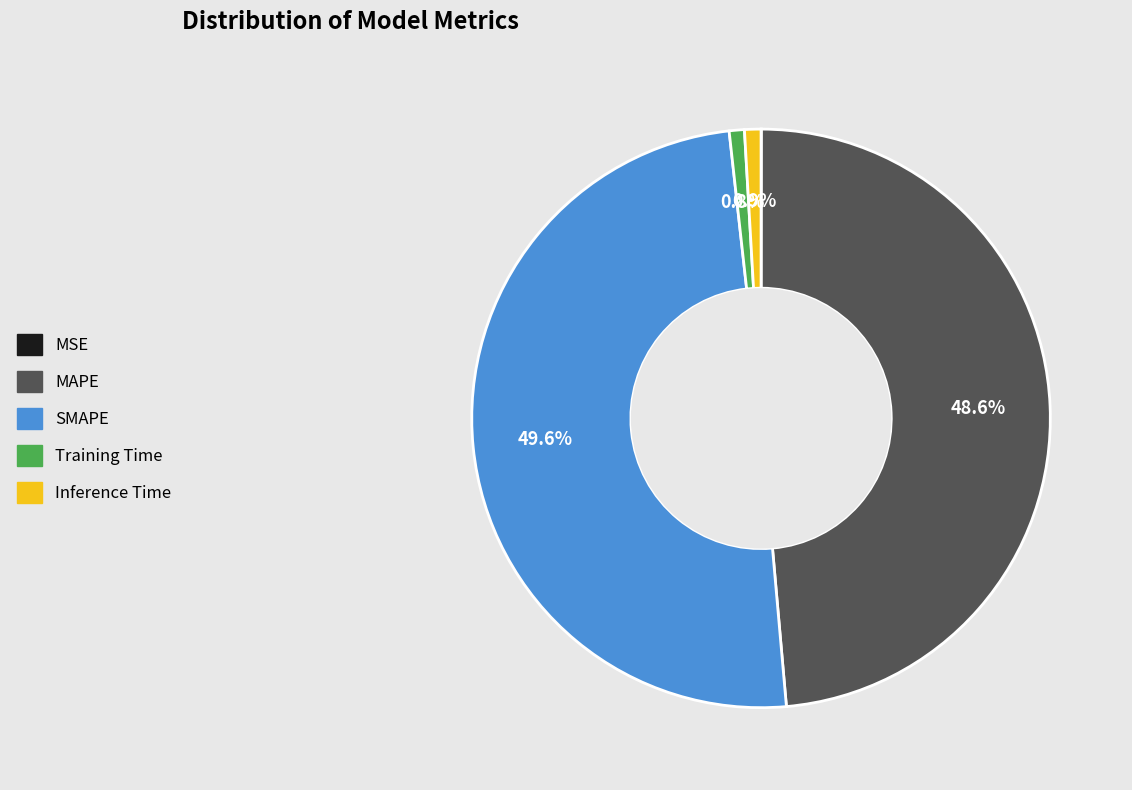

Which slice is the largest?

SMAPE